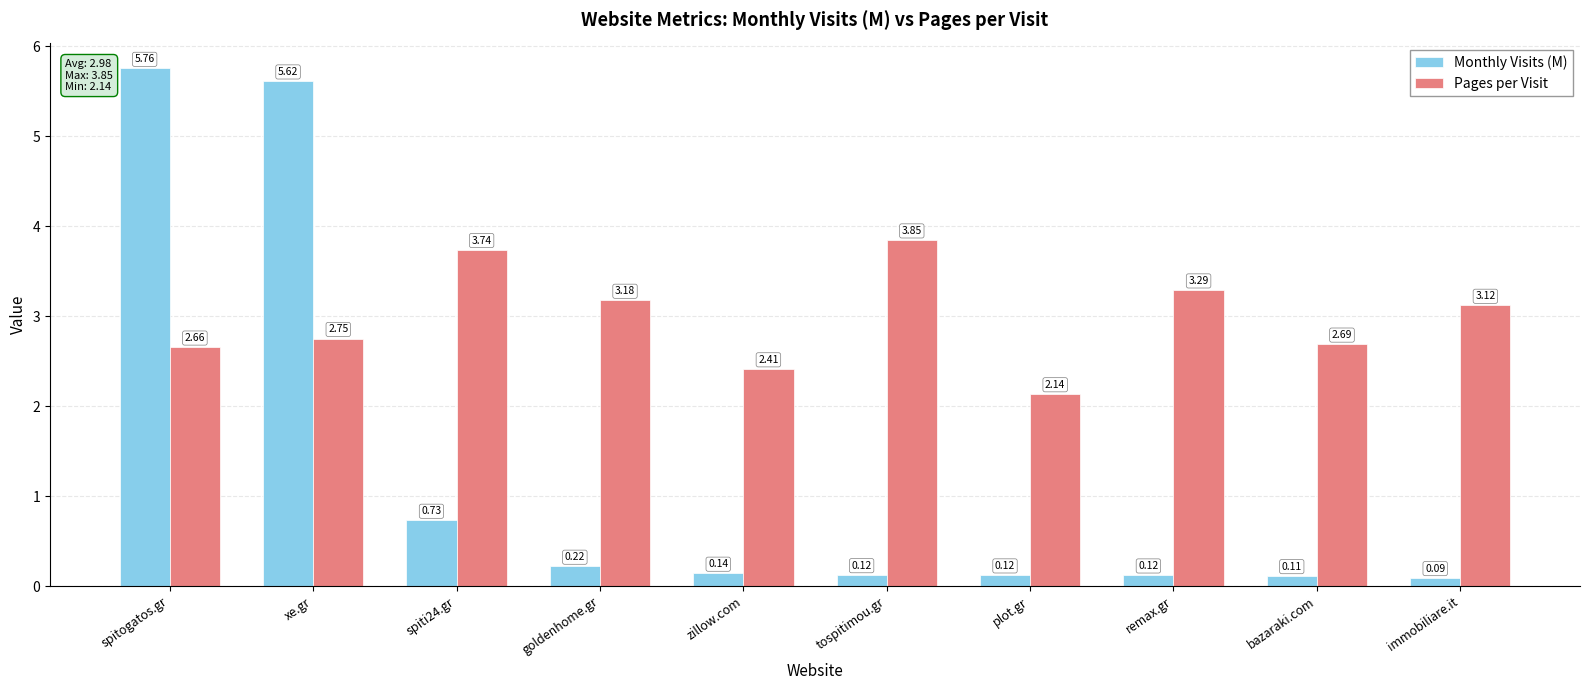

What is the value of the Monthly Visits (M) bar at the 2nd from the left?

5.6